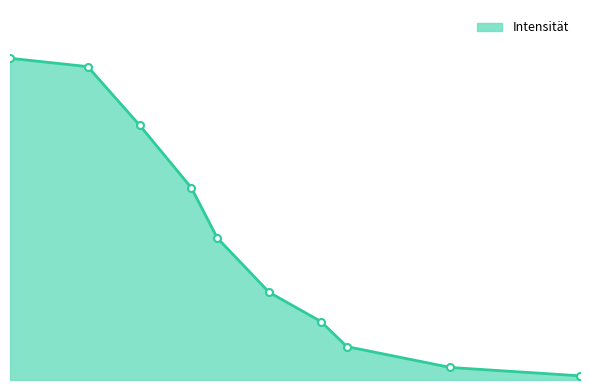

Does the chart have visible grid lines?

No